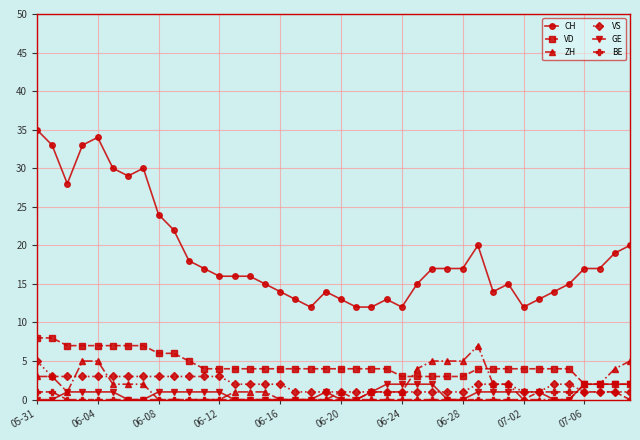

Which series has the largest total across all categories?

CH